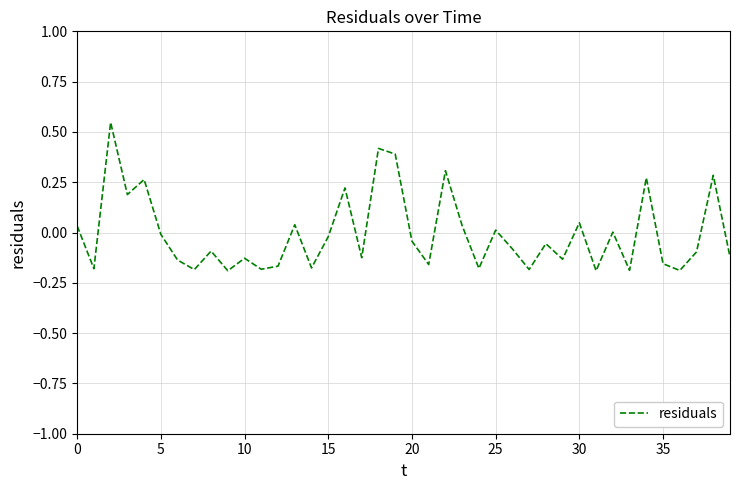

Does the chart have visible grid lines?

Yes